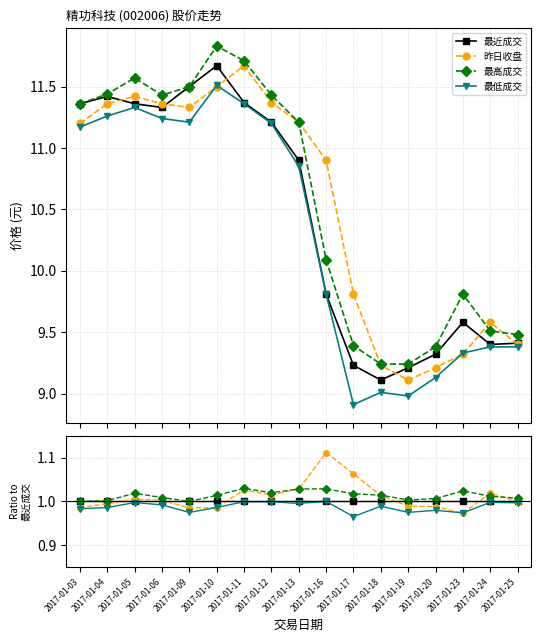

Does the chart display data point markers on the line(s)?

Yes